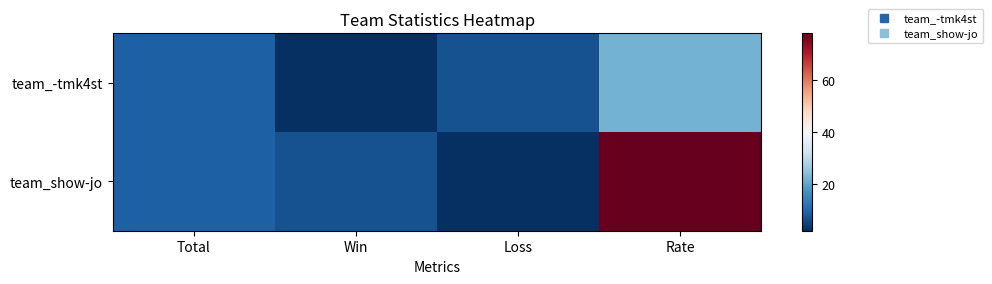

Which series has the widest spread of values?

team_show-jo